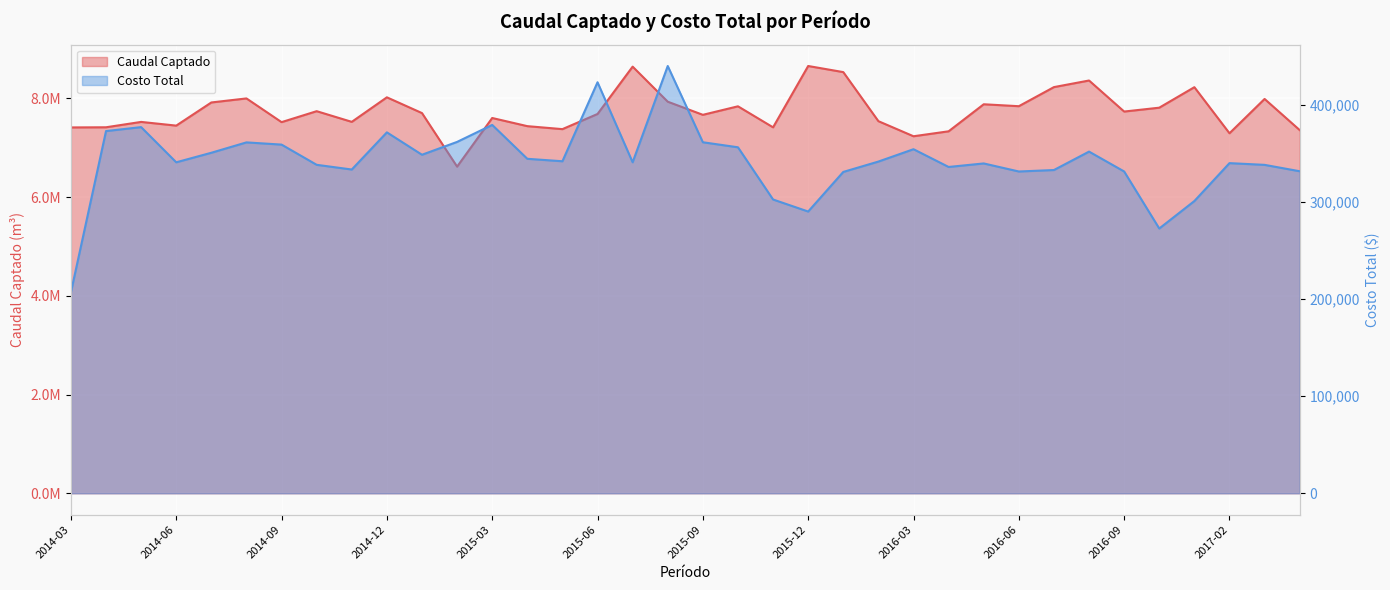

Rank the series by their maximum value, from lowest to highest.

Costo Total, Caudal Captado